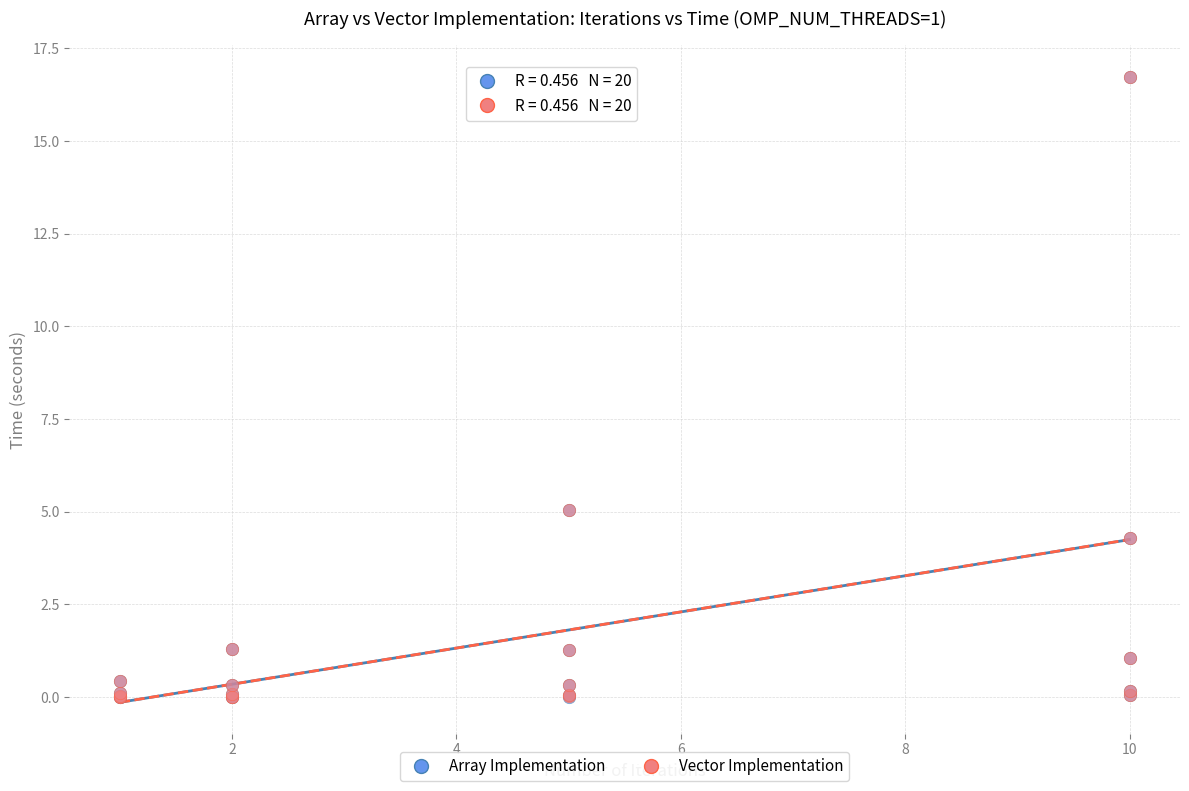

What are all the series names shown in the legend?

Array Implementation, Vector Implementation